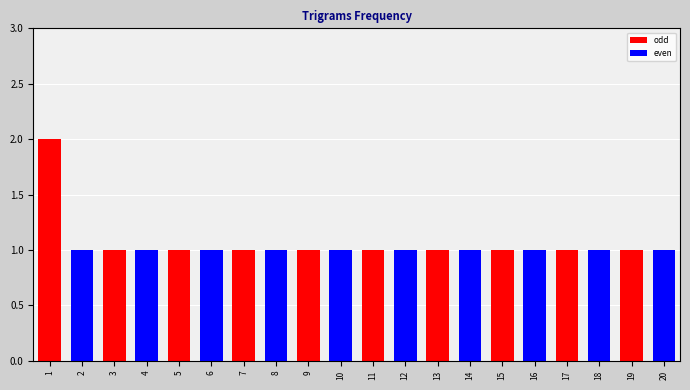

What is the smallest value displayed?

1